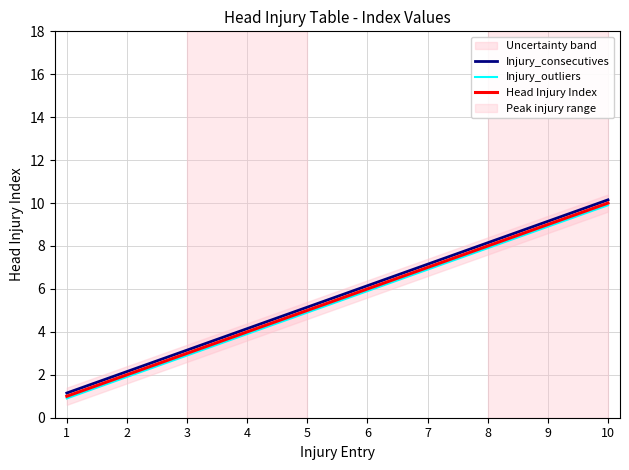

What is the difference between the highest and lowest values at 10?

0.2